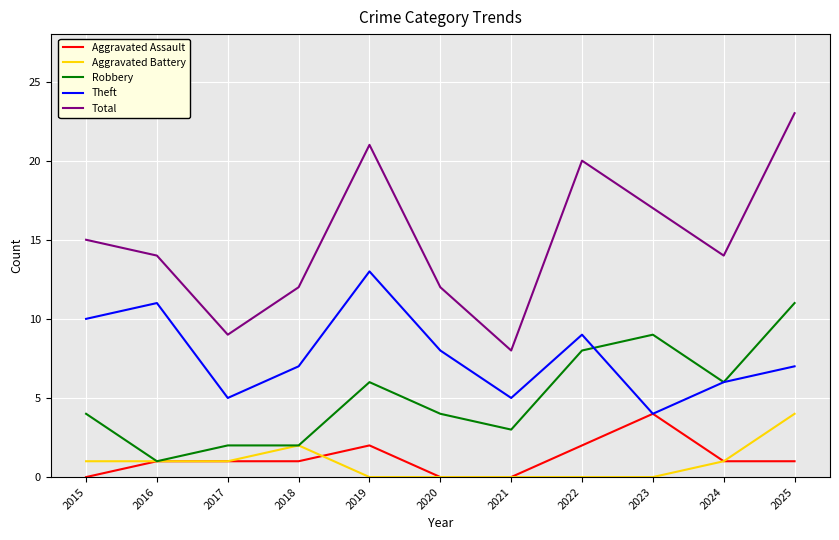

What is the total value across all series at 2017?

18